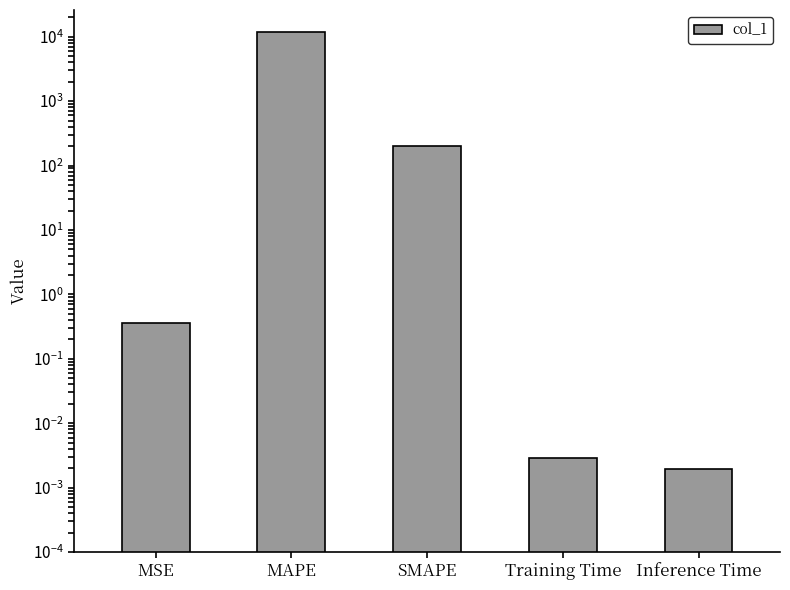

Between SMAPE and Training Time, which is larger?

SMAPE